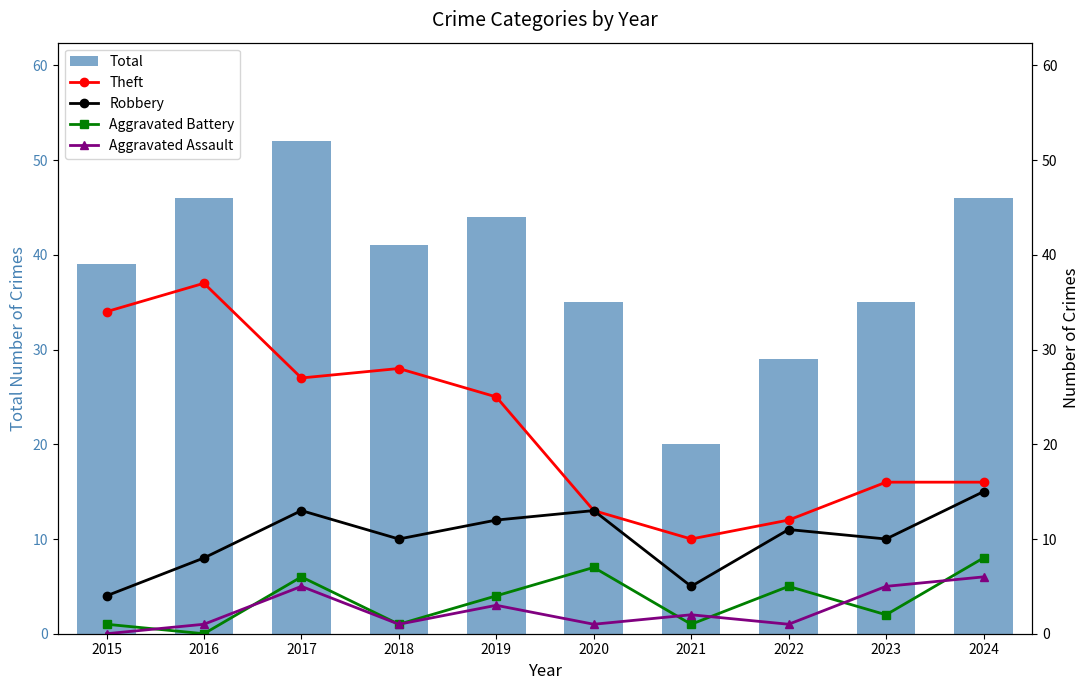

How many groups of bars are there?

10